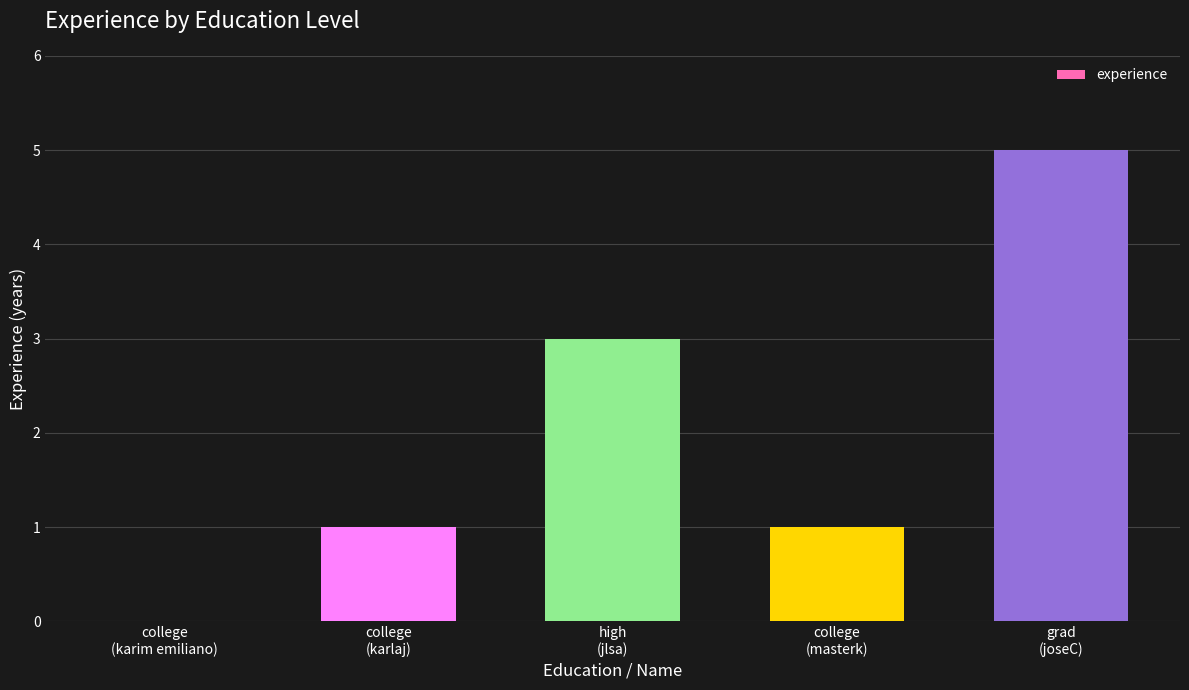

What is the maximum value shown in the chart?

5